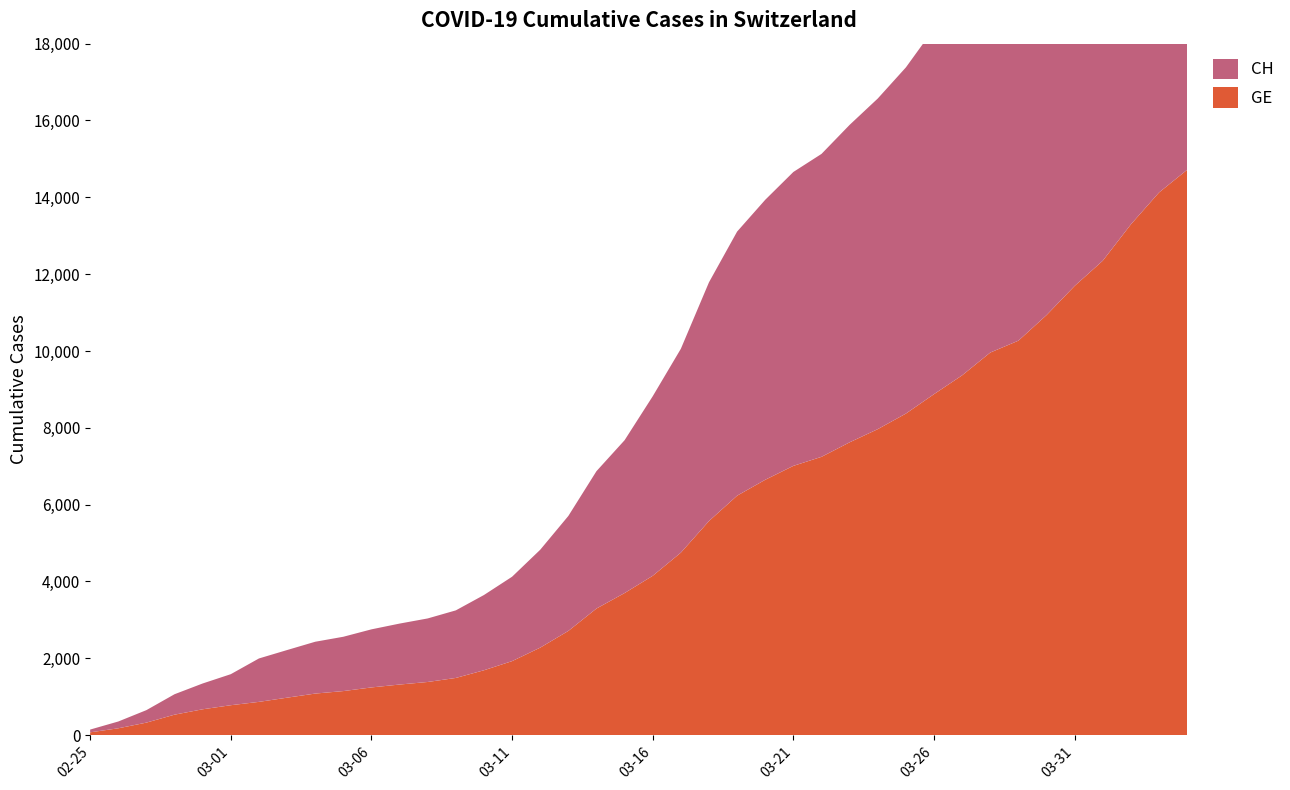

Reading right to left, transcribe all the data shown in this chart.

GE: 2020-04-04=14717	2020-04-03=14126	2020-04-02=13297	2020-04-01=12350	2020-03-31=11694	2020-03-30=10934	2020-03-29=10268	2020-03-28=9959	2020-03-27=9366	2020-03-26=8876	2020-03-25=8370	2020-03-24=7965	2020-03-23=7622	2020-03-22=7244	2020-03-21=7009	2020-03-20=6647	2020-03-19=6233	2020-03-18=5573	2020-03-17=4750	2020-03-16=4147	2020-03-15=3698	2020-03-14=3295	2020-03-13=2712	2020-03-12=2277	2020-03-11=1926	2020-03-10=1688	2020-03-09=1488	2020-03-08=1383	2020-03-07=1316	2020-03-06=1241	2020-03-05=1146	2020-03-04=1081	2020-03-03=974	2020-03-02=865	2020-03-01=778	2020-02-29=672	2020-02-28=532	2020-02-27=325	2020-02-26=177	2020-02-25=72
CH: 2020-04-04=15359	2020-04-03=14768	2020-04-02=13939	2020-04-01=12992	2020-03-31=12336	2020-03-30=11576	2020-03-29=10910	2020-03-28=10601	2020-03-27=10008	2020-03-26=9518	2020-03-25=9012	2020-03-24=8607	2020-03-23=8264	2020-03-22=7886	2020-03-21=7651	2020-03-20=7289	2020-03-19=6875	2020-03-18=6215	2020-03-17=5307	2020-03-16=4674	2020-03-15=3979	2020-03-14=3576	2020-03-13=2993	2020-03-12=2548	2020-03-11=2197	2020-03-10=1959	2020-03-09=1759	2020-03-08=1654	2020-03-07=1587	2020-03-06=1512	2020-03-05=1414	2020-03-04=1349	2020-03-03=1240	2020-03-02=1130	2020-03-01=808	2020-02-29=672	2020-02-28=532	2020-02-27=325	2020-02-26=177	2020-02-25=72